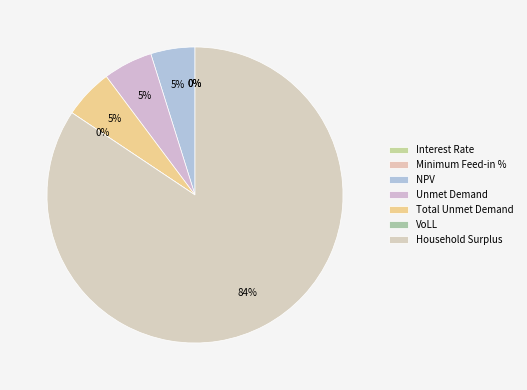

How many slices are in this pie chart?

7